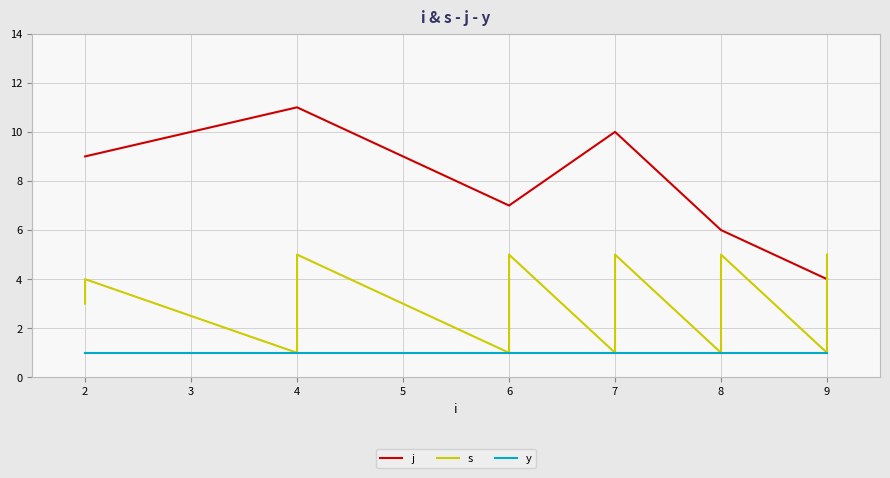

How many lines are shown in the chart?

3